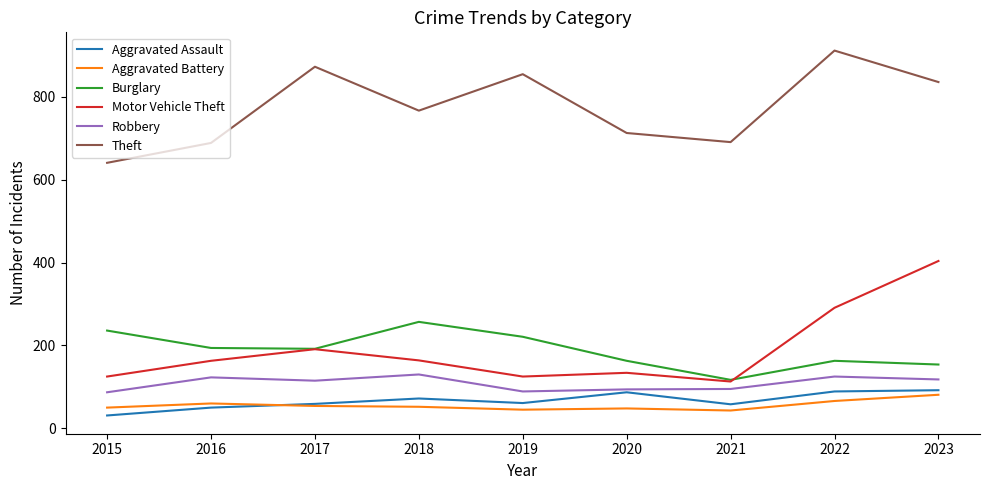

In Burglary, how many points are lower than both neighbors (excluding endpoints)?

2